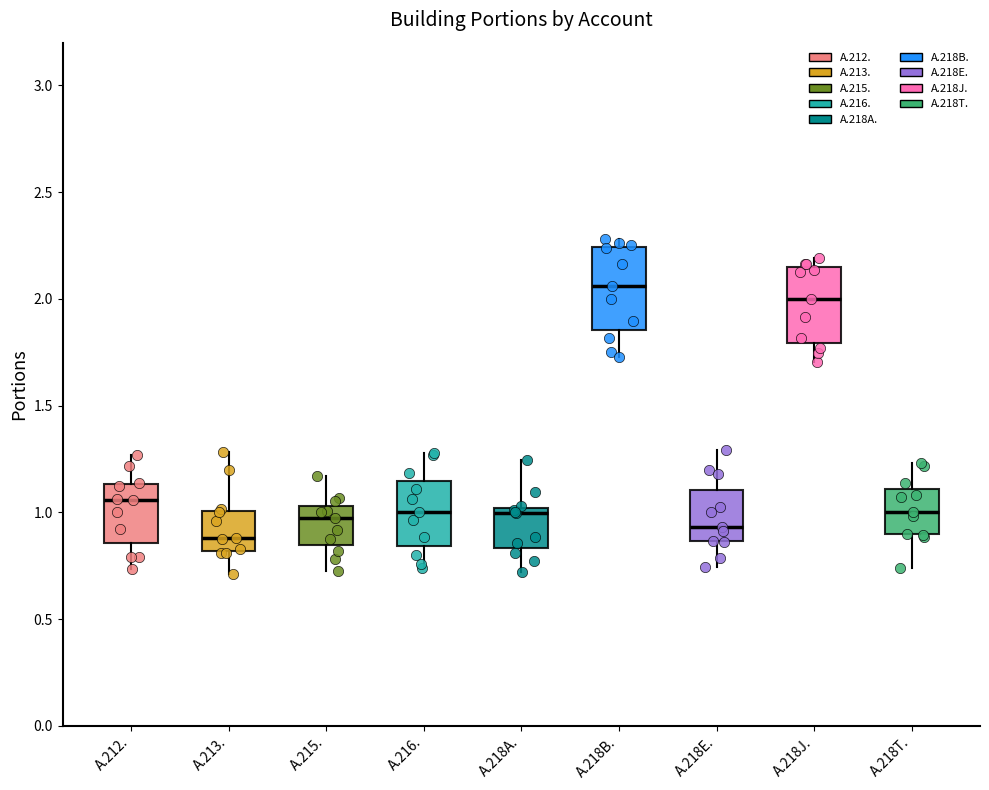

Reading left to right, read every box against the y-axis: the position of its median line, the range the box covers, and the ends of its whiskers. The values are not printed on the chart, so give them approximately, as read against the axis.

A.212.: median 1.05, box 0.85 to 1.15, whiskers 0.75 to 1.25
A.213.: median 0.90, box 0.80 to 1.00, whiskers 0.70 to 1.30
A.215.: median 0.95, box 0.85 to 1.05, whiskers 0.75 to 1.15
A.216.: median 1.00, box 0.85 to 1.15, whiskers 0.75 to 1.30
A.218A.: median 1.00 (just below the box's upper edge), box 0.85 to 1.00, whiskers 0.70 to 1.25
A.218B.: median 2.05, box 1.85 to 2.25, whiskers 1.75 to 2.30
A.218E.: median 0.95, box 0.85 to 1.10, whiskers 0.75 to 1.30
A.218J.: median 2.00, box 1.80 to 2.15, whiskers 1.70 to 2.20
A.218T.: median 1.00, box 0.90 to 1.10, whiskers 0.75 to 1.25